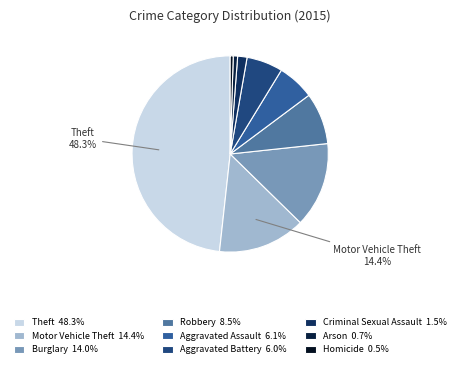

To the nearest percent, what portion does Motor Vehicle Theft represent?

14%